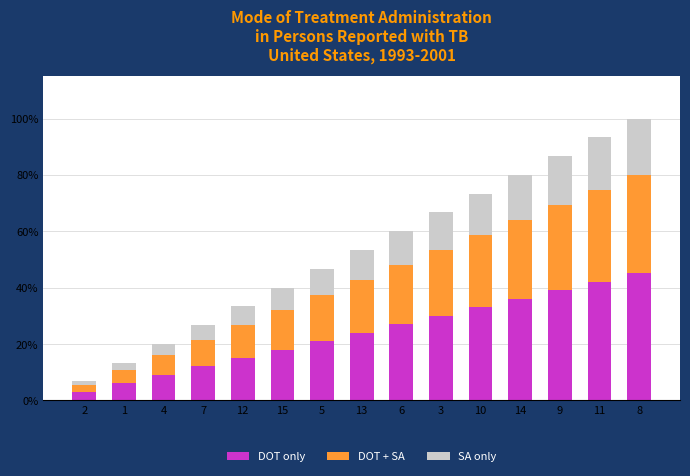

At which category is the sum across all series the highest?

8